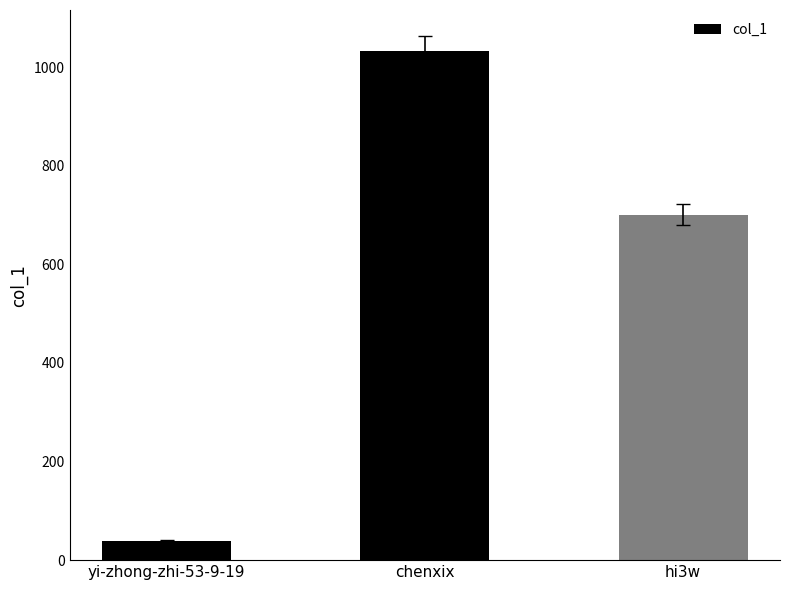

What is the sum of the values at yi-zhong-zhi-53-9-19 and hi3w?

740